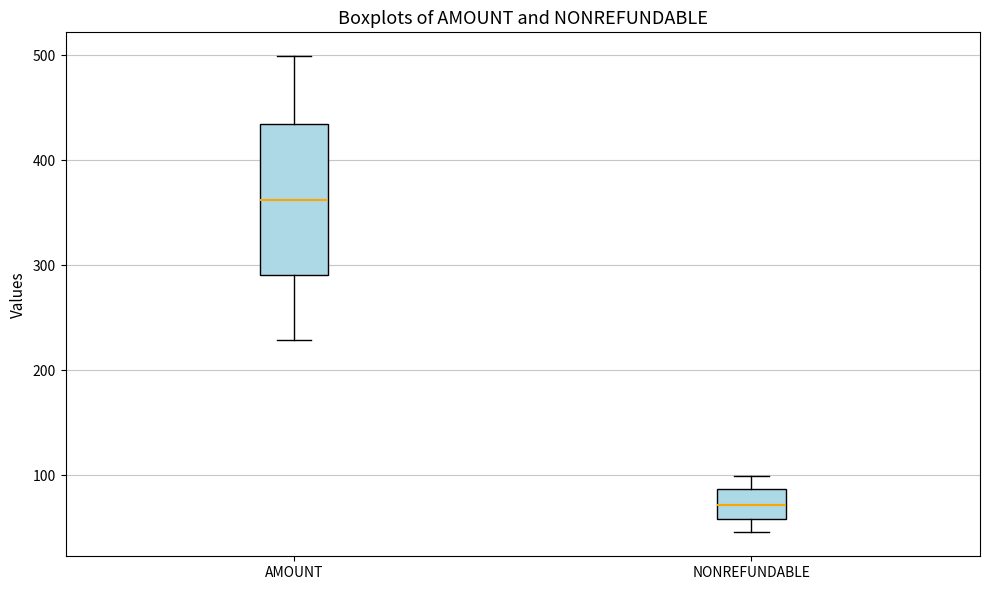

Reading left to right, read every box against the y-axis: the position of its median line, the range the box covers, and the ends of its whiskers. The values are not printed on the chart, so give them approximately, as read against the axis.

AMOUNT: median 360, box 290 to 430, whiskers 230 to 500
NONREFUNDABLE: median 70, box 60 to 90, whiskers 50 to 100